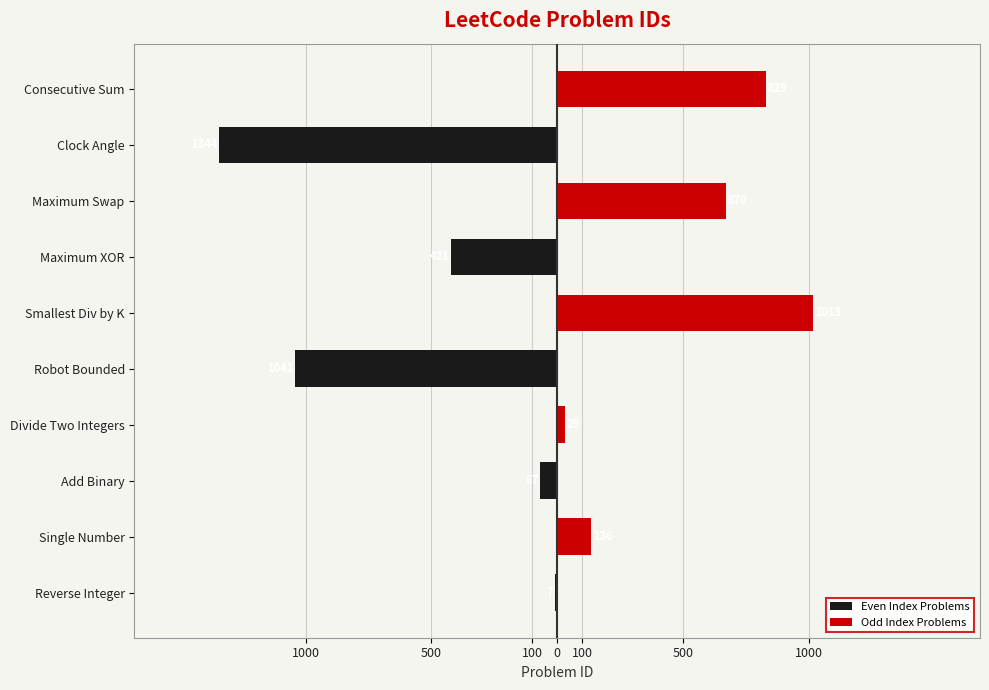

Which series has the largest range (max minus min)?

Even Index Problems